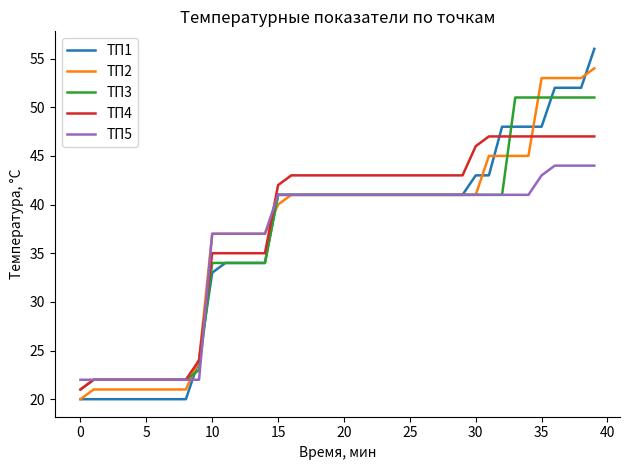

What is the difference between the second highest and minimum values in the ТП1 series?

32